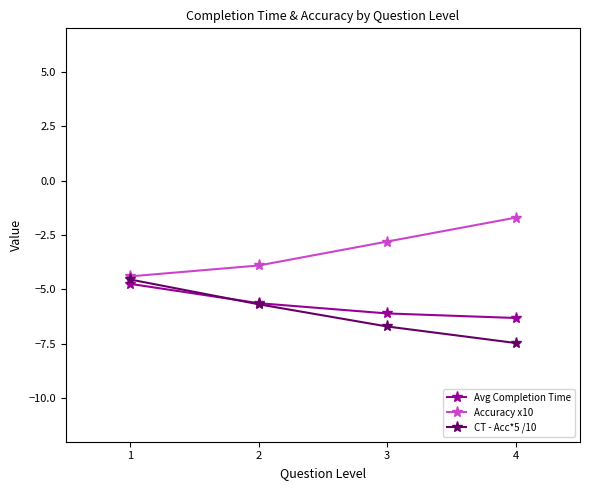

Does the chart have visible grid lines?

No